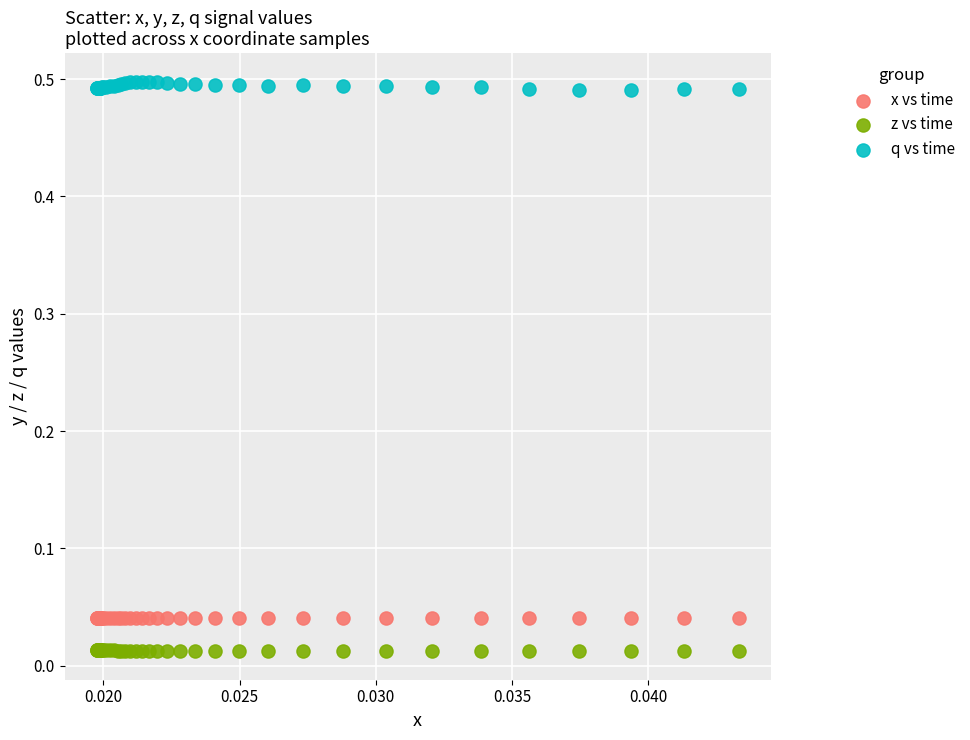

Which series contains the lowest Y value?

z vs time